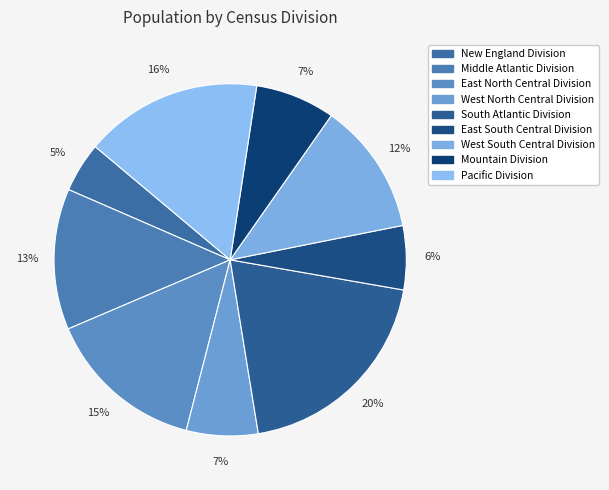

Which slice is the smallest?

New England Division